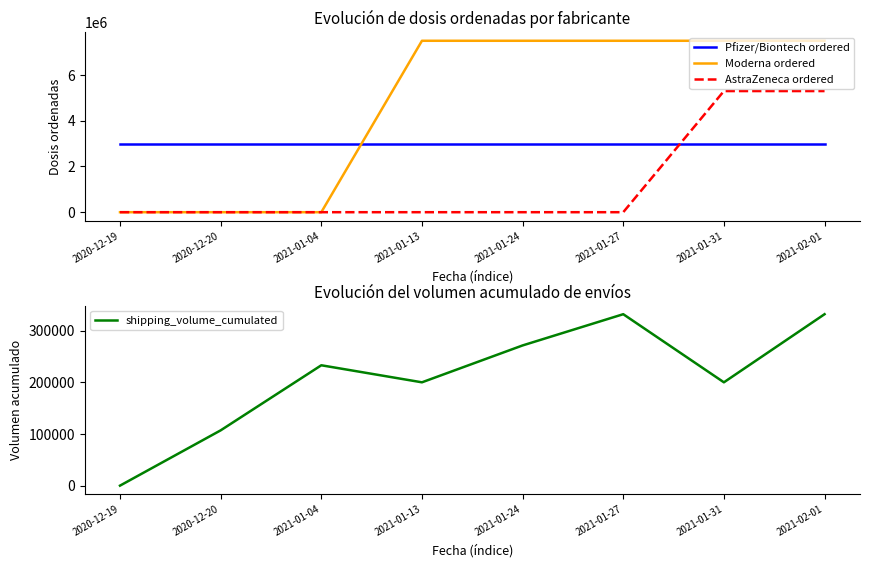

How many values in the AstraZeneca ordered series exceed 0?

2